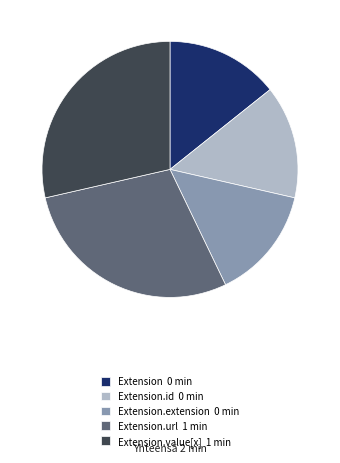

True or false: Extension.url 1 min accounts for 43% of the total.

False